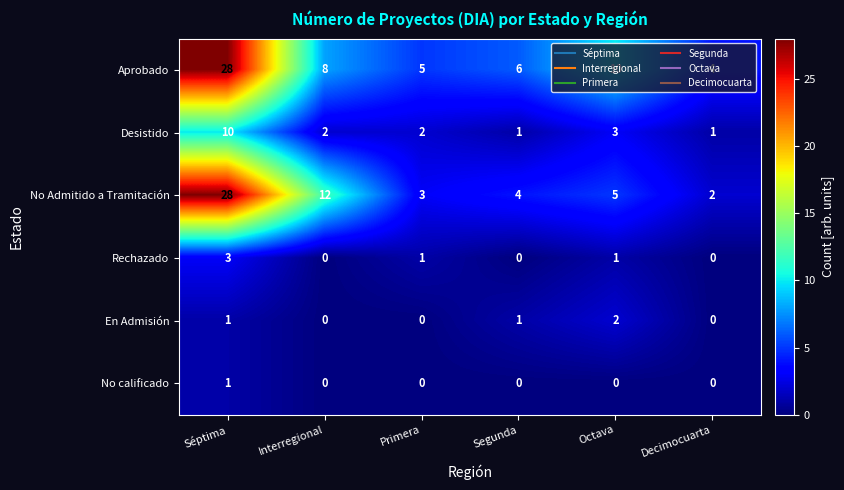

At which label is No Admitido a Tramitación closest to 15?

Interregional